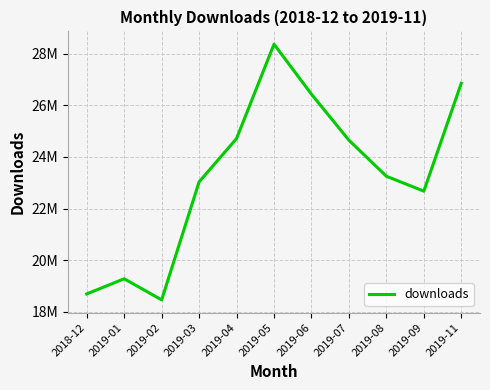

The value at 2019-11 is 17167555. True or false?

False